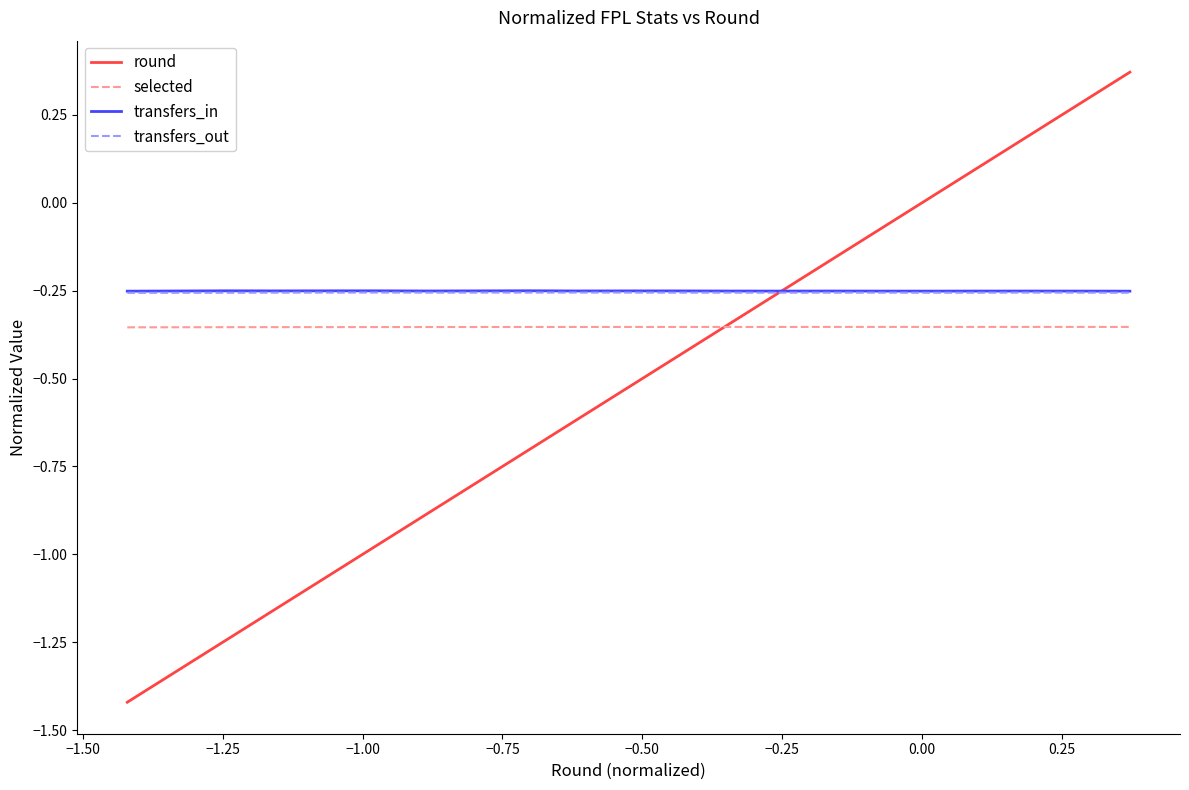

True or false: transfers_out and selected intersect in this chart.

False